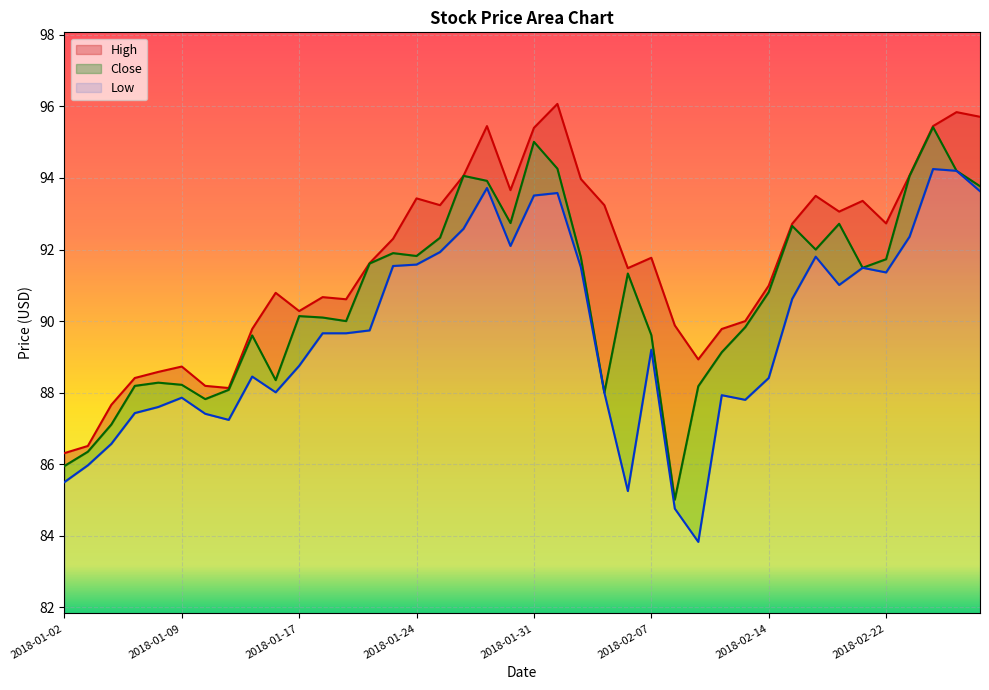

How many series are shown in this chart?

3